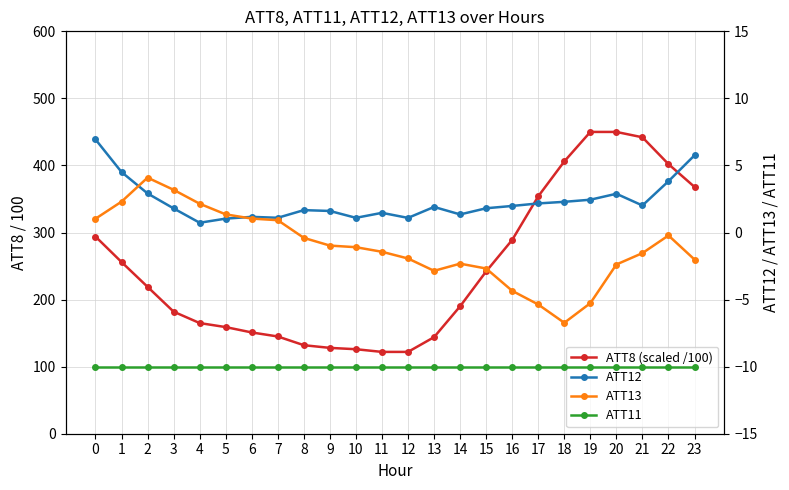

List the series in order of their peak value, highest first.

ATT8 (scaled /100), ATT12, ATT13, ATT11